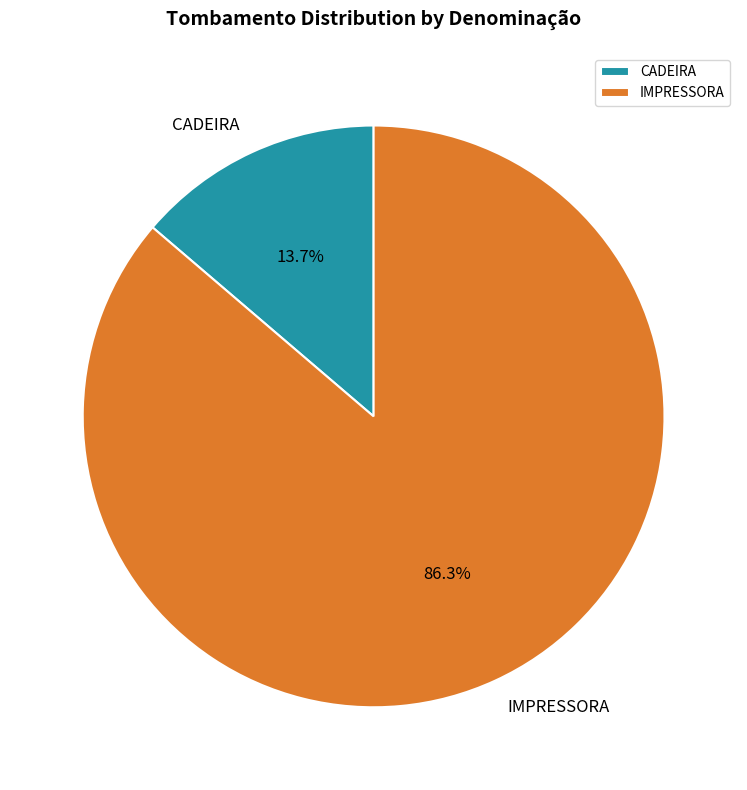

The IMPRESSORA slice represents 95% of the pie. True or false?

False